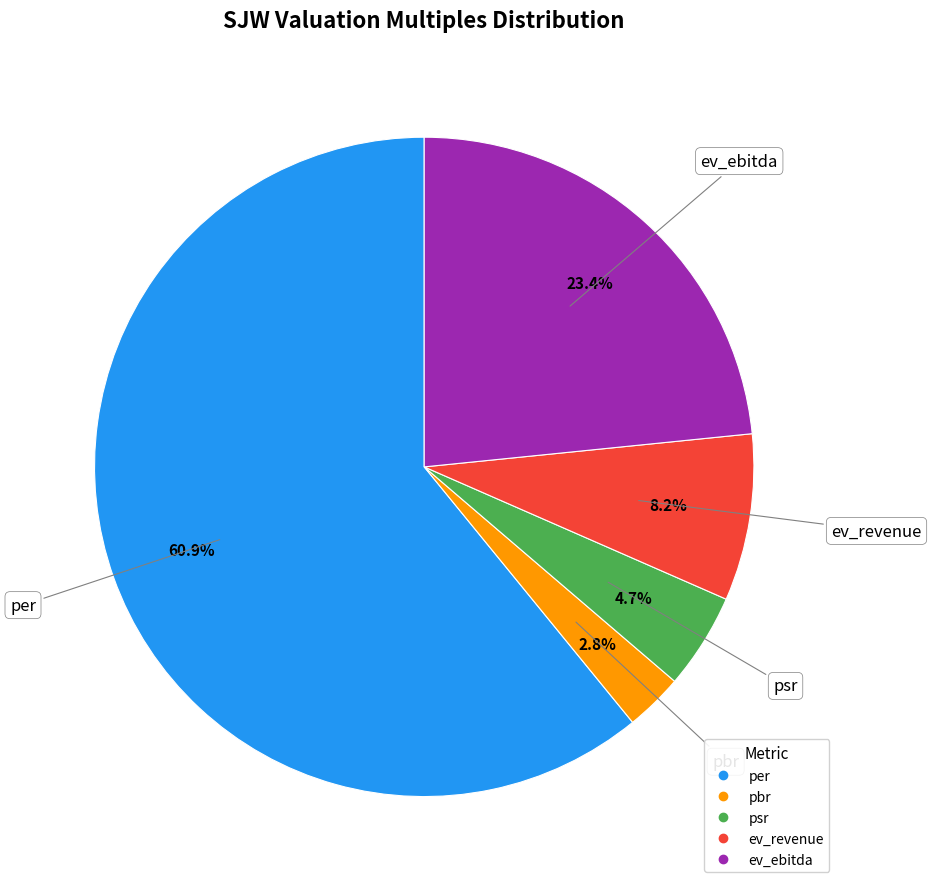

To the nearest percent, what percentage of the pie is pbr?

3%